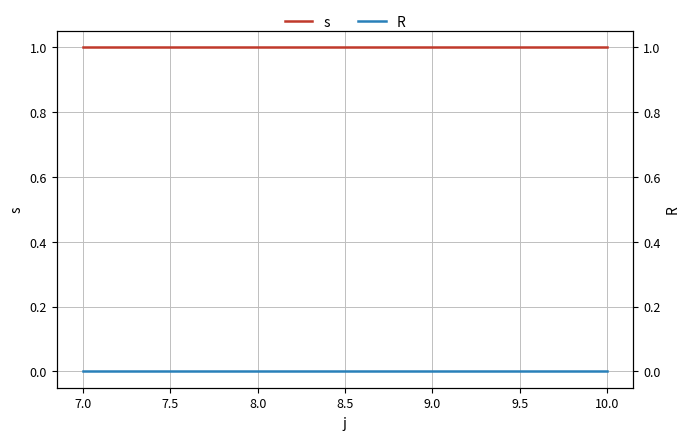

Reading left to right, transcribe all the data shown in this chart.

s: 1	1	1	1
R: 0	0	0	0